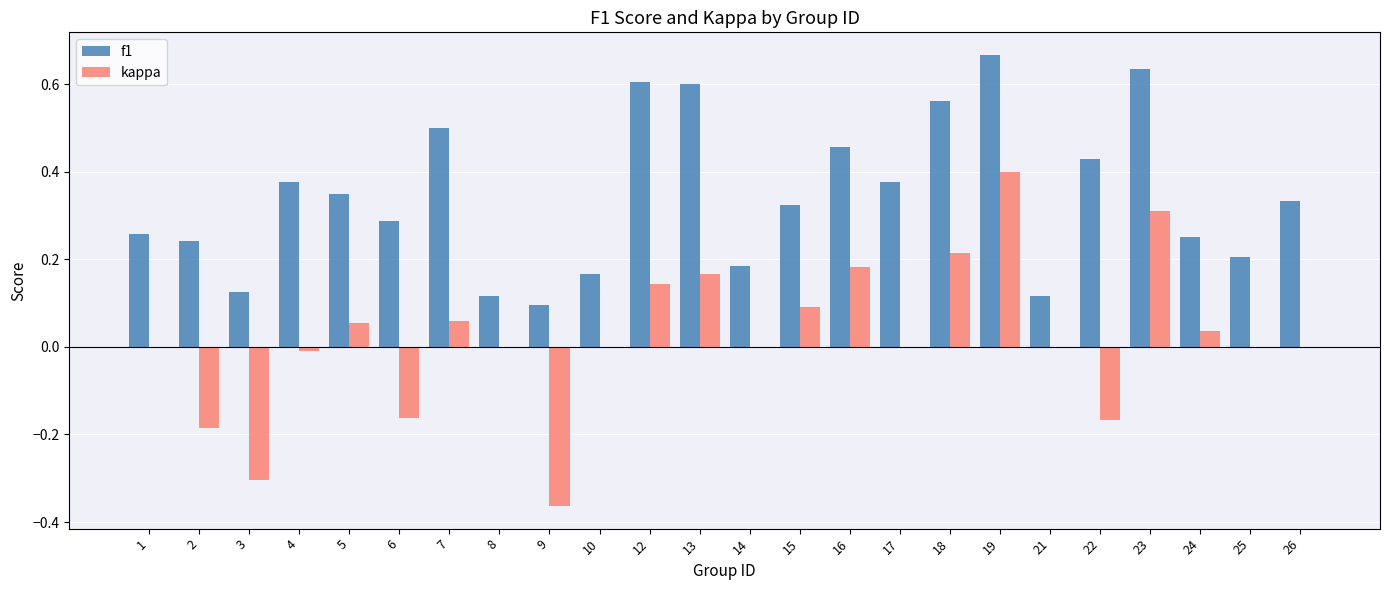

Which series has the largest total across all categories?

f1